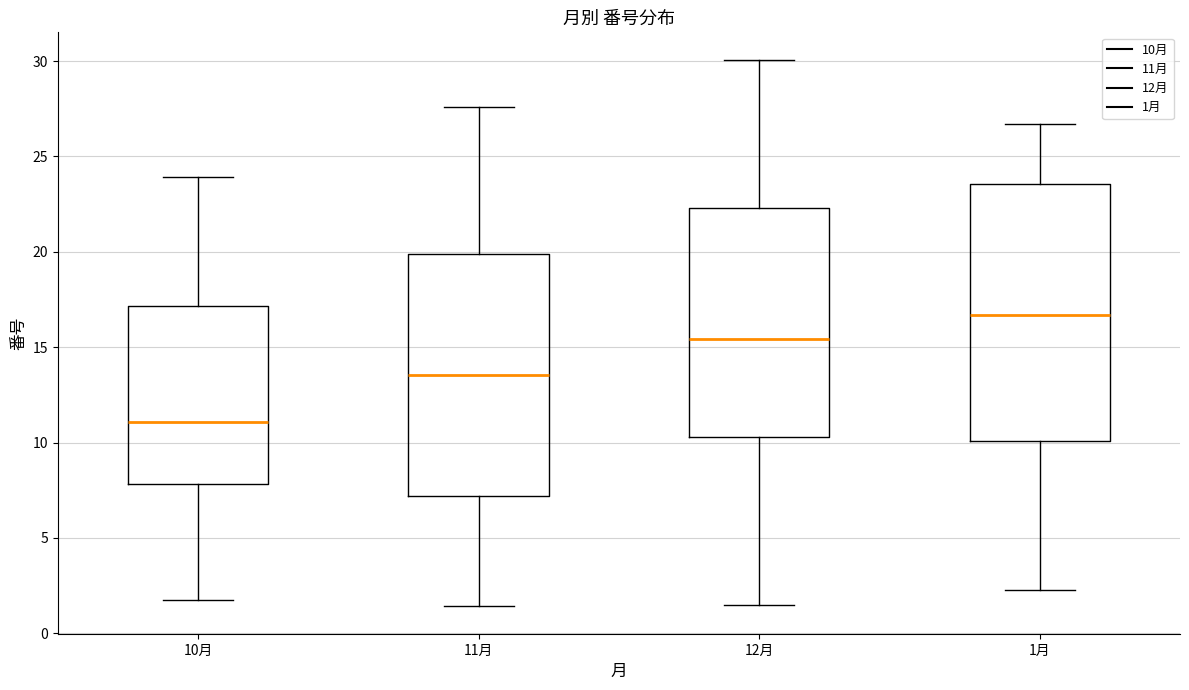

Where does the upper whisker of the box for 10月 end on the y-axis? The values are not printed on the chart, so give them approximately, as read against the axis.

24.0